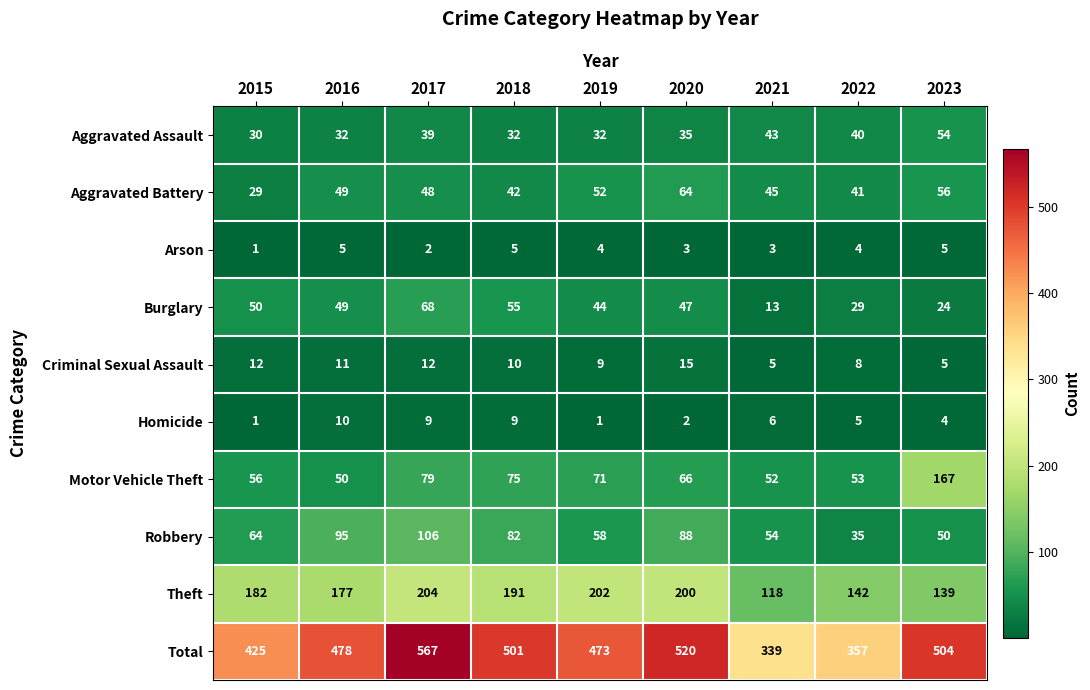

What is the maximum value shown in the chart?

567